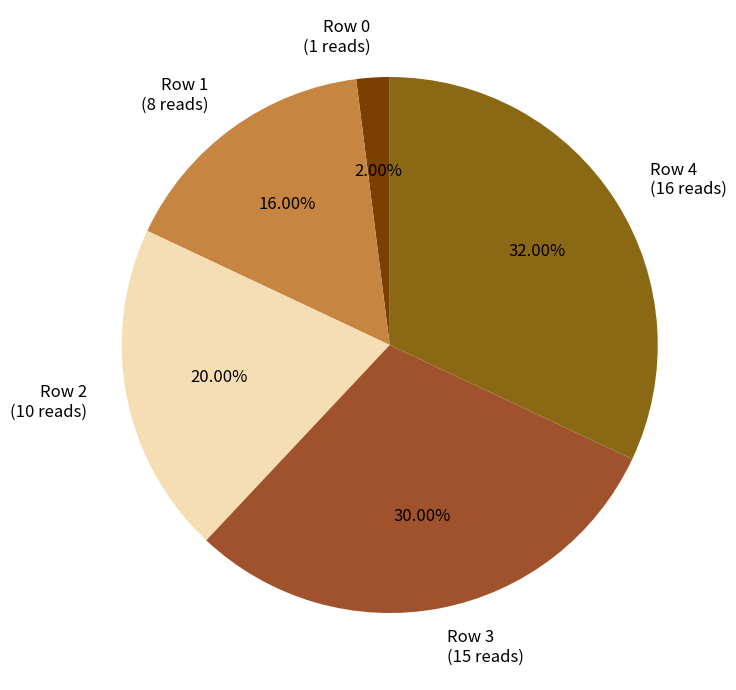

Rank the categories by value from lowest to highest.

Row 0, Row 1, Row 2, Row 3, Row 4